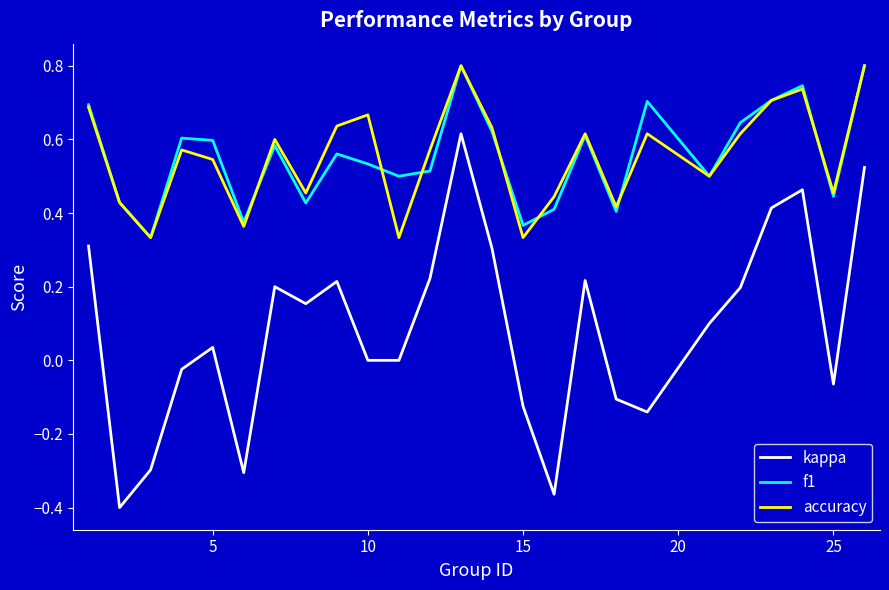

At how many categories does at least one series exceed 0?

25